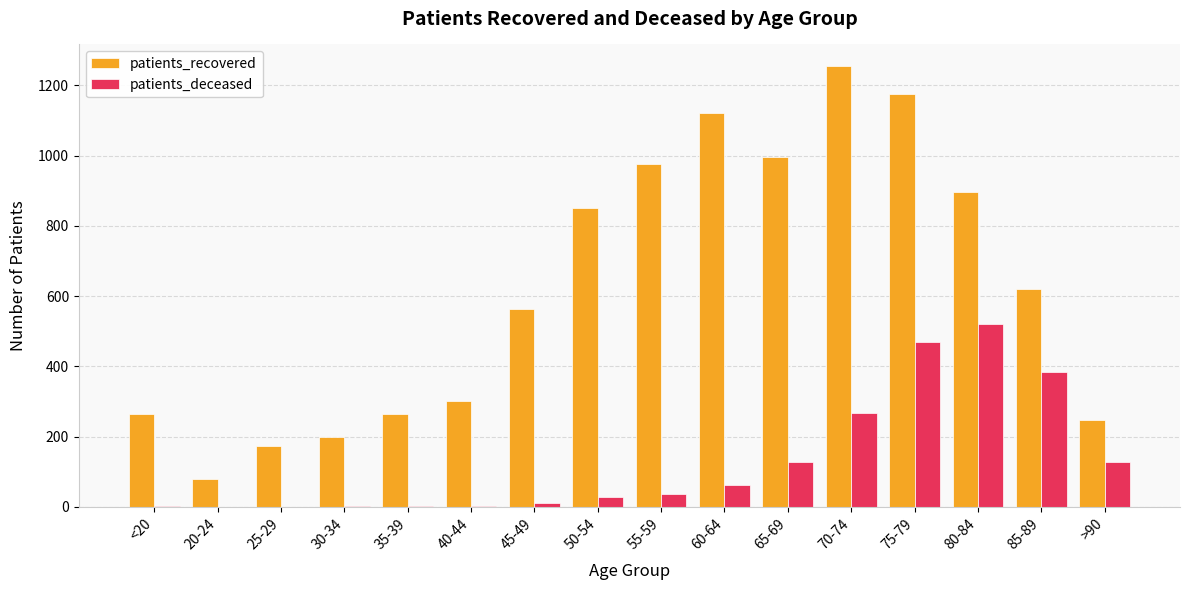

True or false: patients_recovered has a value of 175 at 25-29.

True